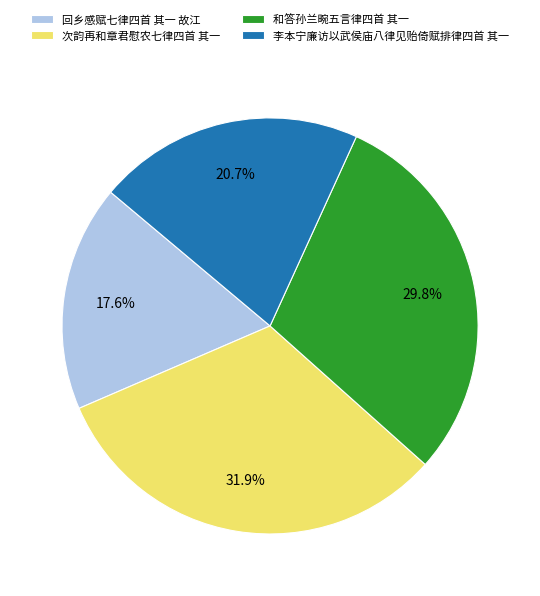

Which slice is the largest?

次韵再和章君慰农七律四首 其一